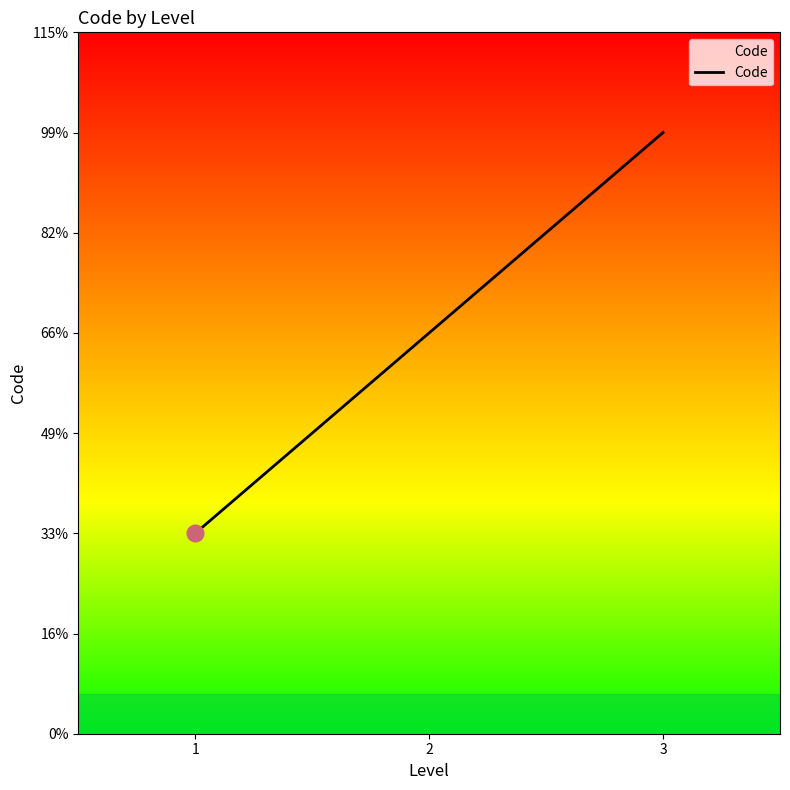

List the labels in order of value, largest first.

3, 2, 1